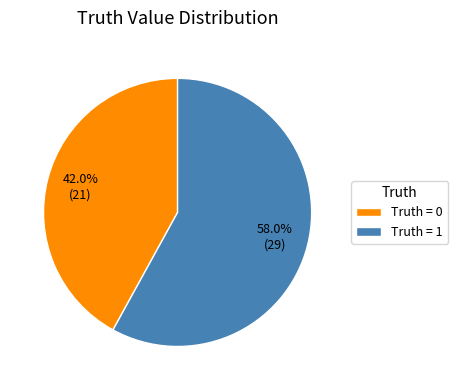

How many slices are in this pie chart?

2